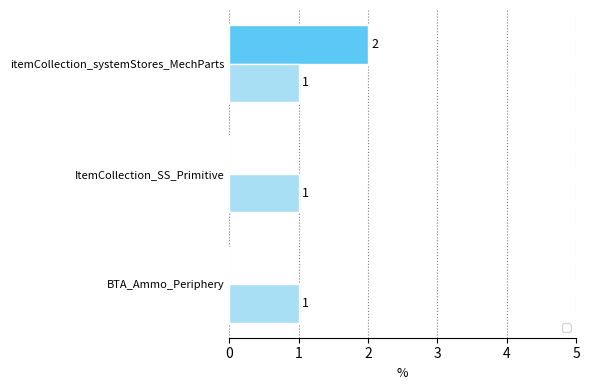

Which has a higher value, BTA_Ammo_Periphery or itemCollection_systemStores_MechParts?

itemCollection_systemStores_MechParts